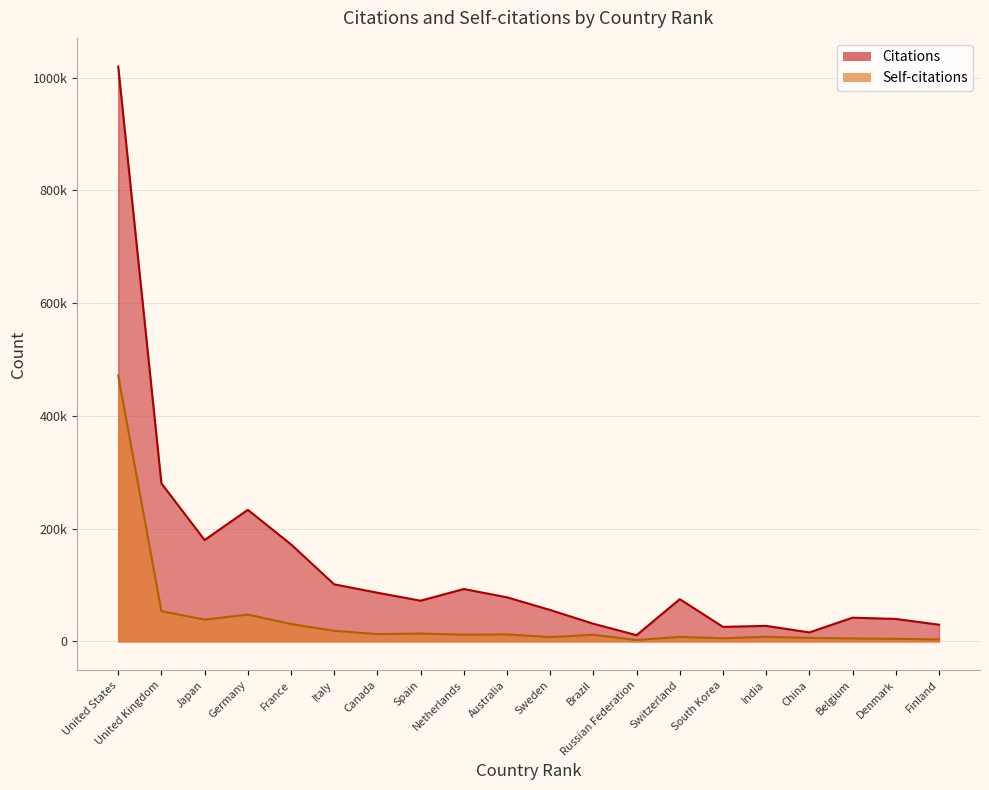

Which series has the largest total across all categories?

Citations